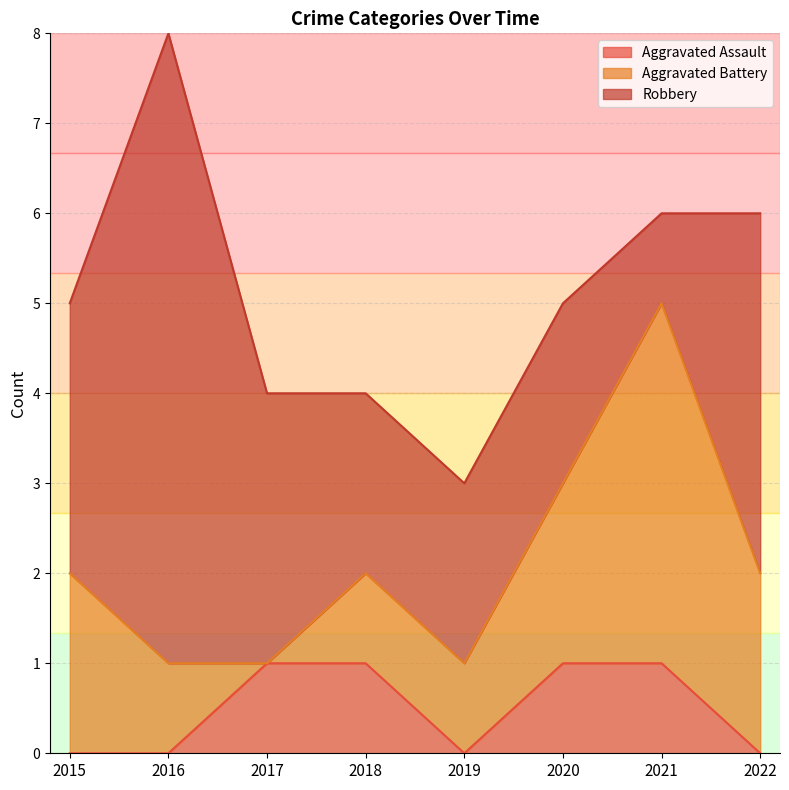

What is the approximate value of Robbery at 2019?

2